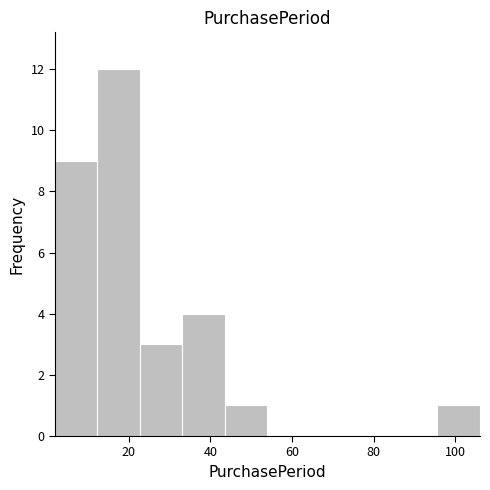

Which range on the x-axis has the tallest bar?

12.4 to 22.8